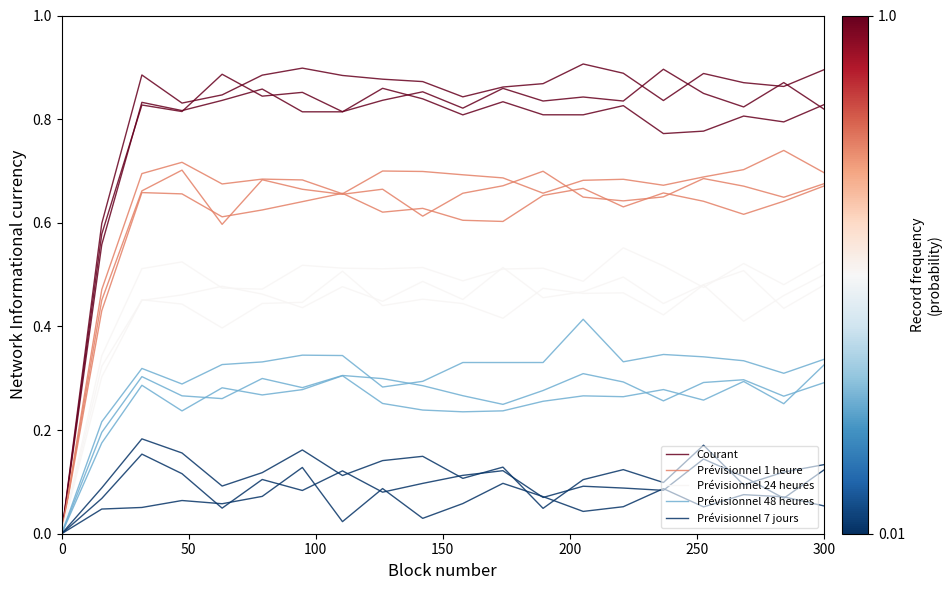

Which series has the largest total across all categories?

Courant